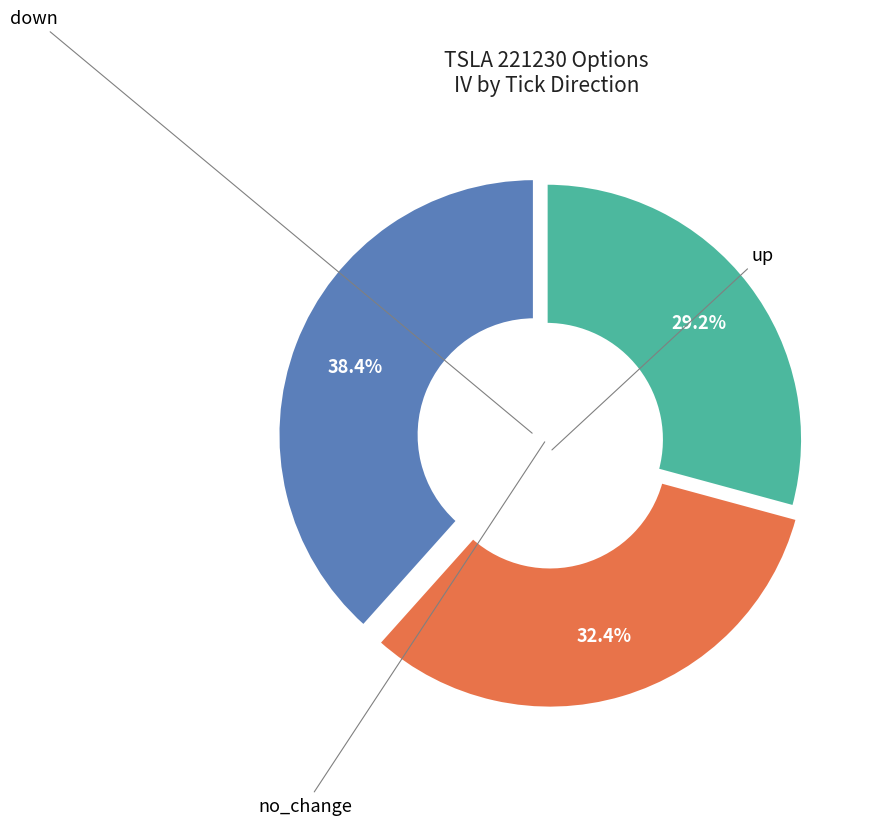

Does any single category account for the majority?

No